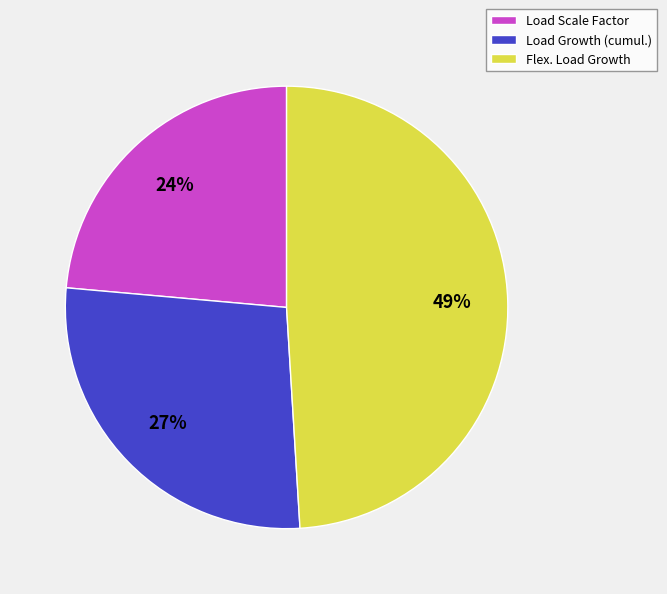

What is the largest slice in the pie chart?

Flex. Load Growth